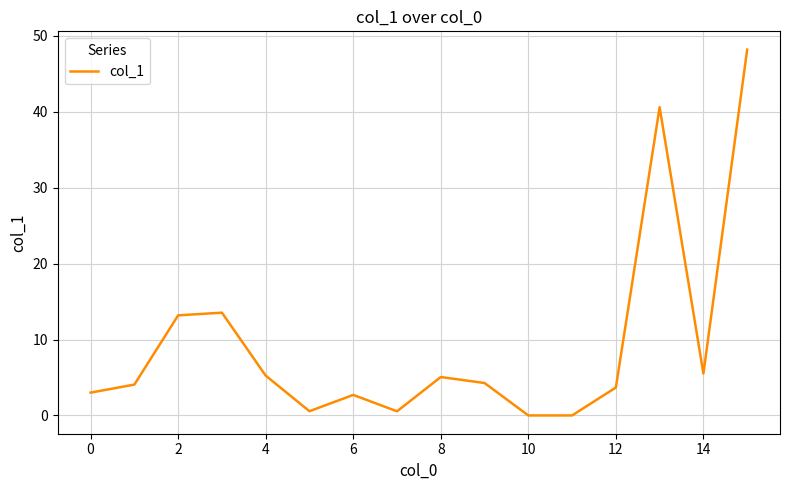

What is the difference between the maximum and minimum values?

48.2